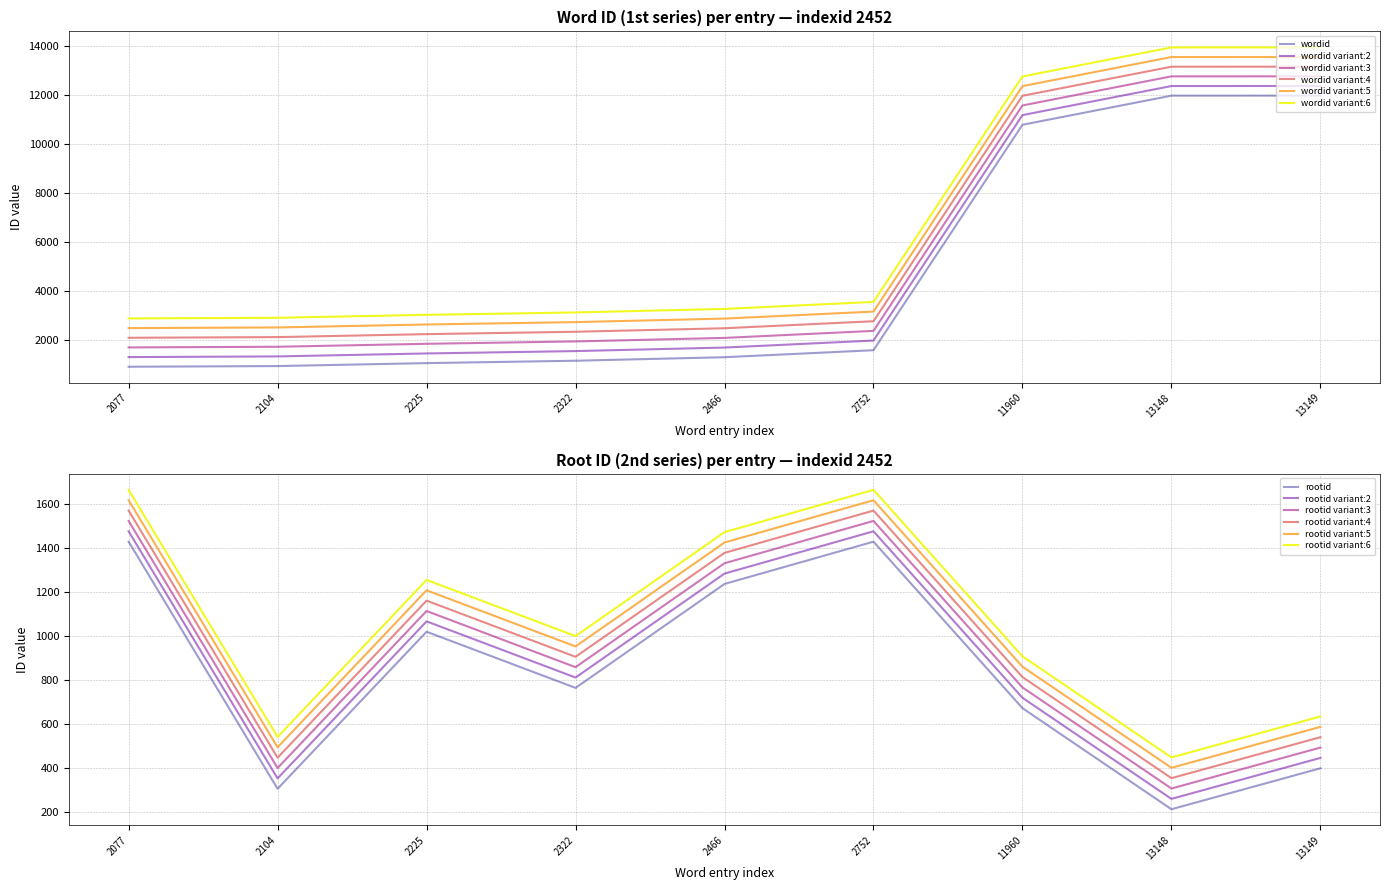

What is the maximum value for rootid variant:5?

1615.0